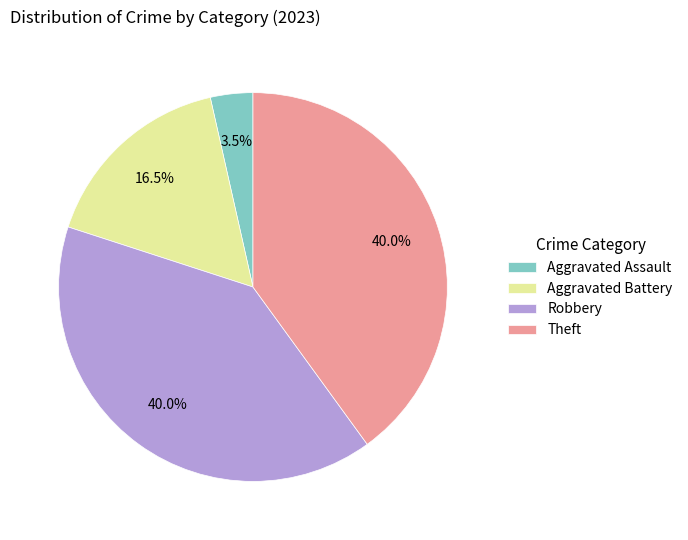

True or false: Theft accounts for 40% of the total.

True